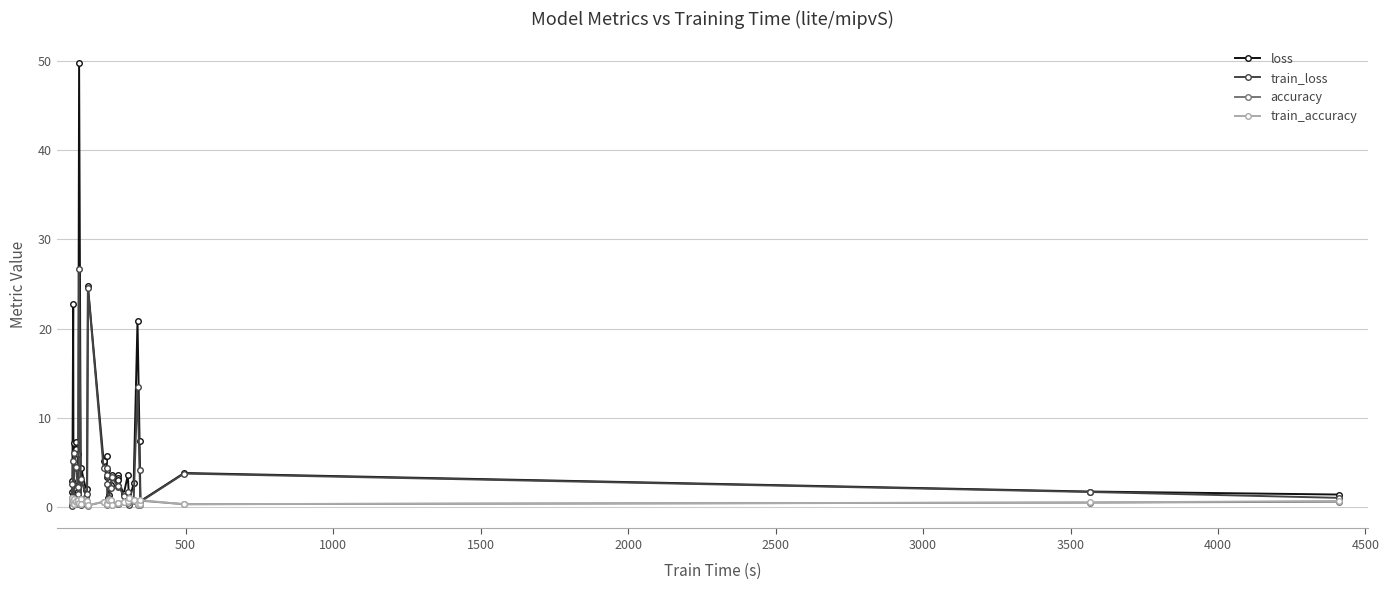

Count the number of categories in the chart.

40